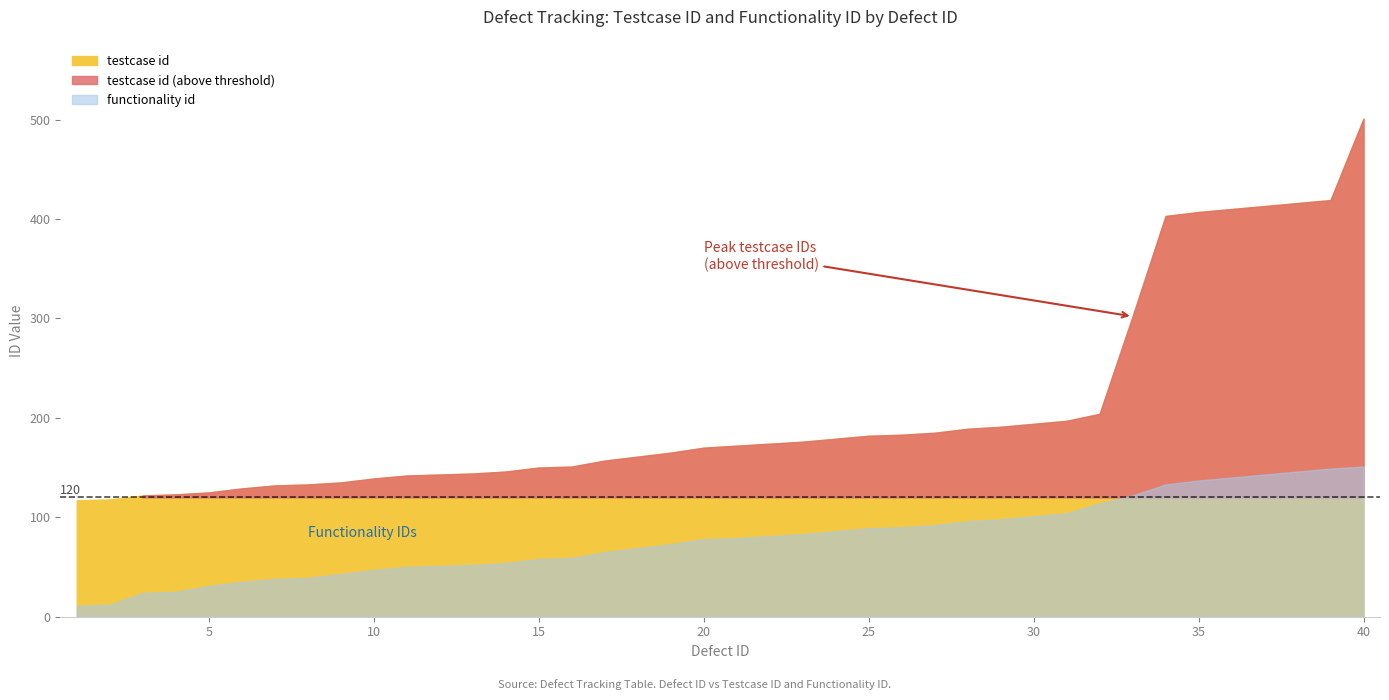

Reading left to right, what are all the values shown in this chart?

testcase id: 1=117	2=118	3=122	4=123	5=125	6=129	7=132	8=133	9=135	10=139	11=142	12=143	13=144	14=146	15=150	16=151	17=157	18=161	19=165	20=170	21=172	22=174	23=176	24=179	25=182	26=183	27=185	28=189	29=191	30=194	31=197	32=204	33=302	34=403	35=407	36=410	37=413	38=416	39=419	40=501
functionality id: 1=11	2=12	3=24	4=25	5=31	6=35	7=38	8=39	9=43	10=47	11=50	12=51	13=52	14=54	15=58	16=59	17=65	18=69	19=73	20=78	21=79	22=81	23=83	24=86	25=89	26=90	27=92	28=96	29=98	30=101	31=104	32=114	33=122	34=133	35=137	36=140	37=143	38=146	39=149	40=151